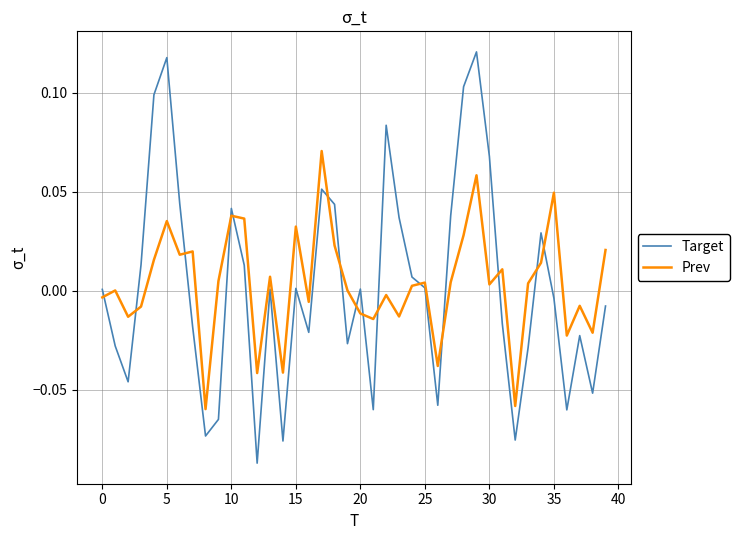

Which series has the widest spread of values?

Target